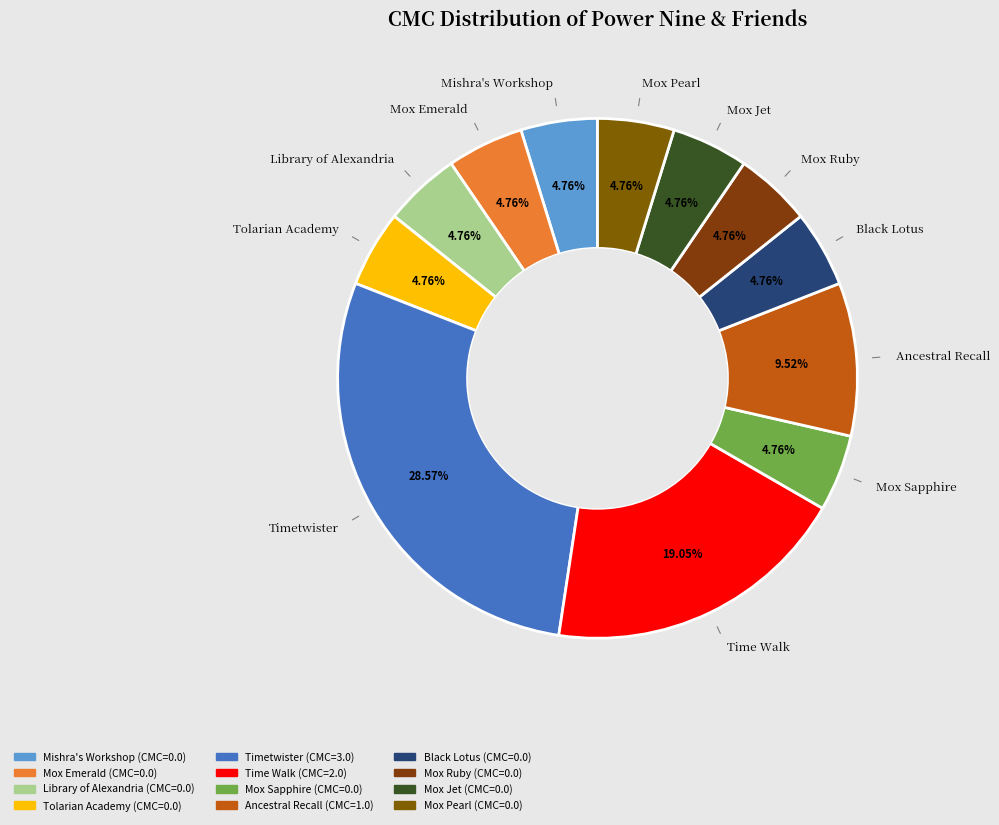

Does Mishra's Workshop account for over 50% of the chart?

No